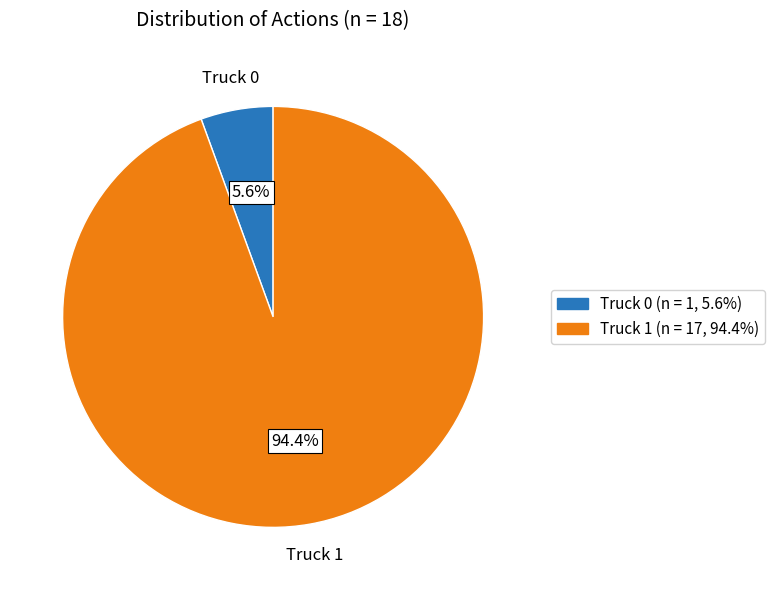

What is the smallest slice in the pie chart?

Truck 0